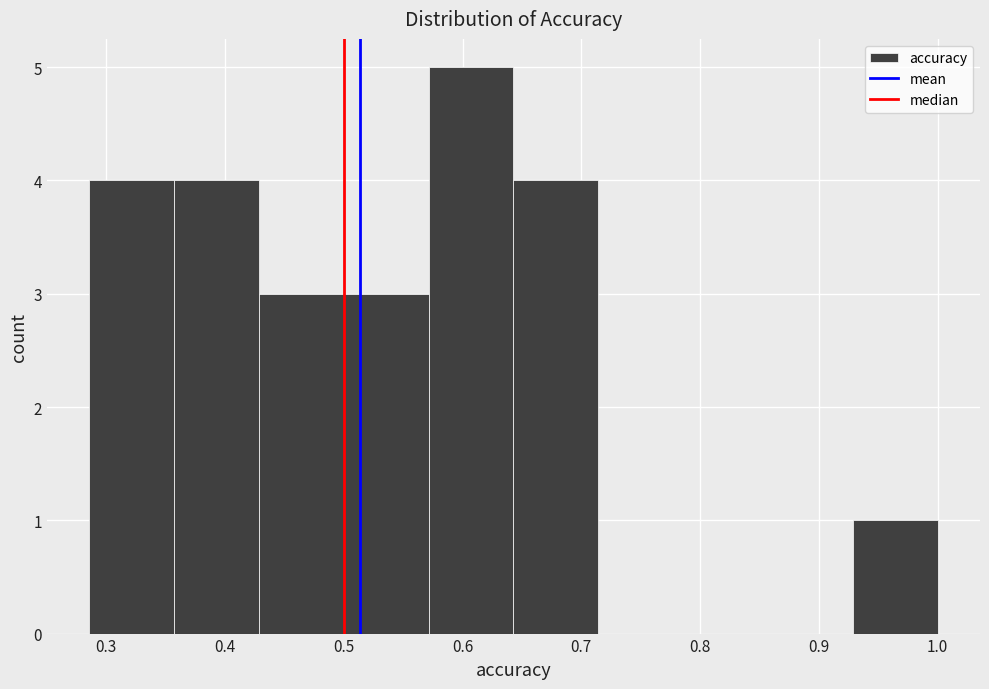

What is the height of the bar covering 0.50 to 0.57 on the x-axis? Neither the bar edges nor the heights are printed on the chart, so give them approximately, as read against the axes.

3